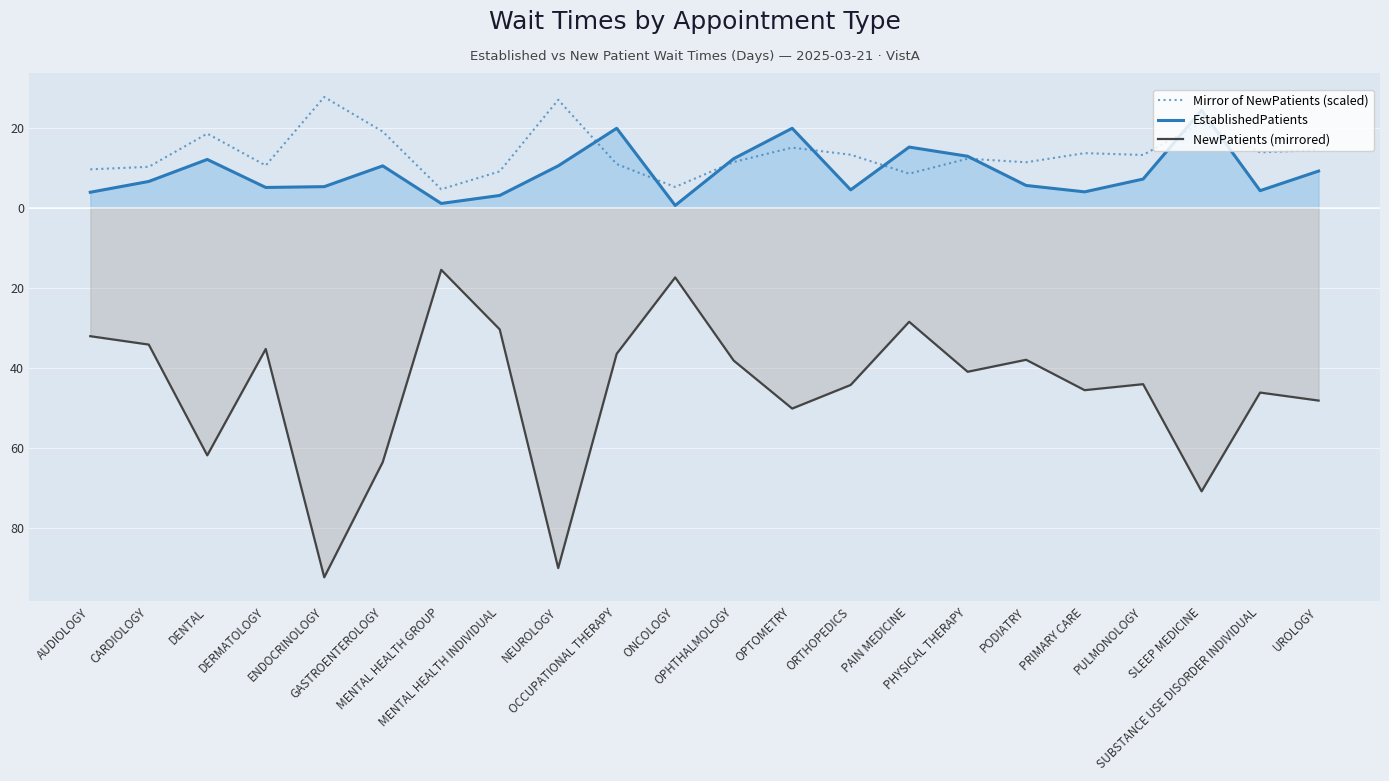

Is it true that Mirror of NewPatients (scaled) equals 18.8 at PULMONOLOGY?

False